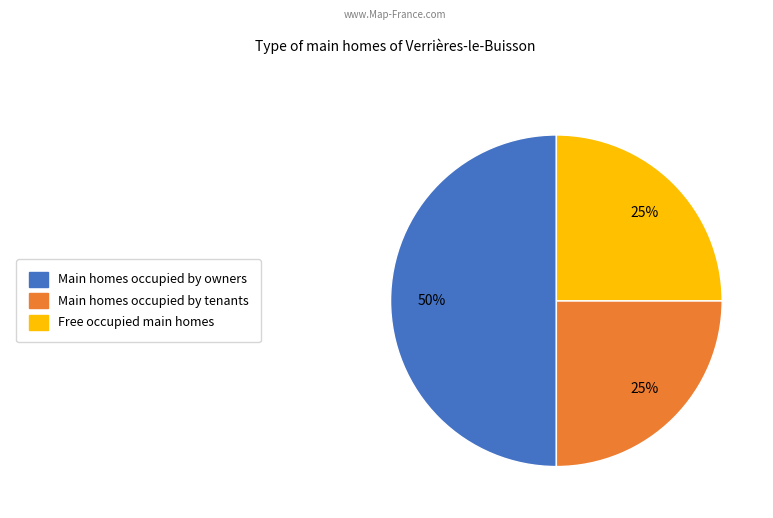

To the nearest percent, what is the difference between the largest and smallest slice percentages?

25%